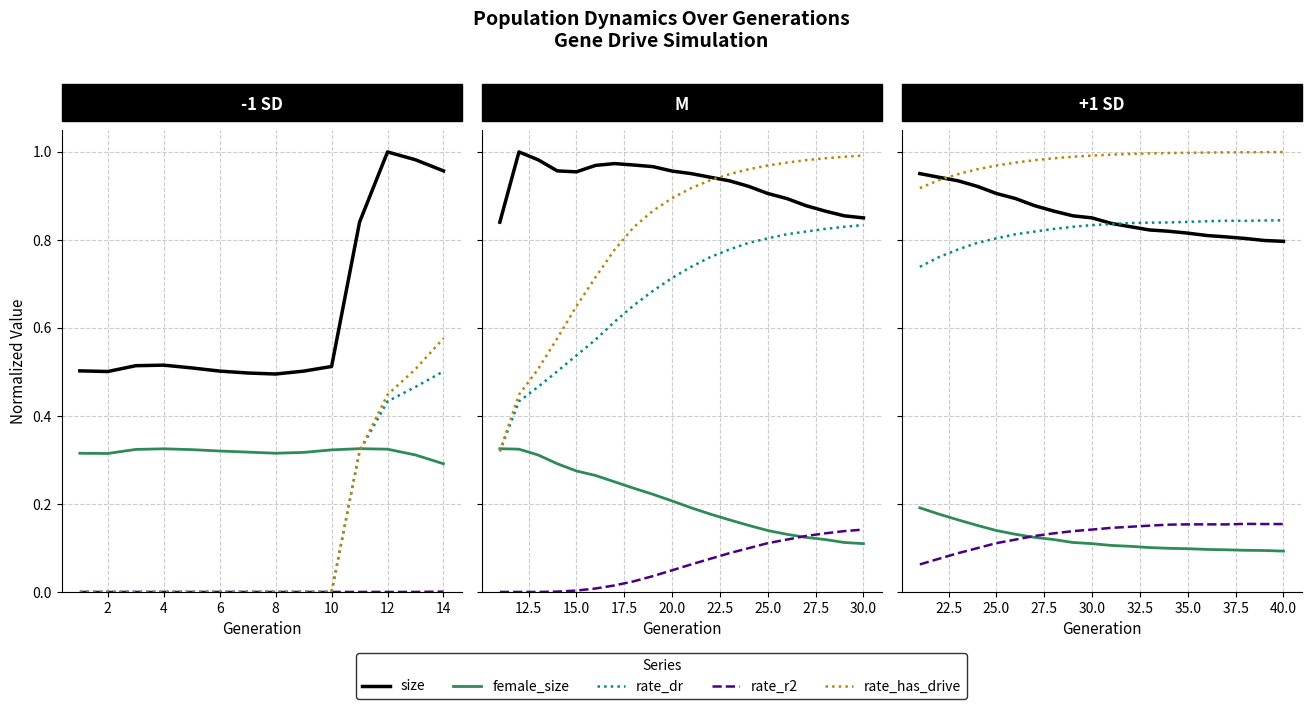

What is the average value of the female_size series?

0.1